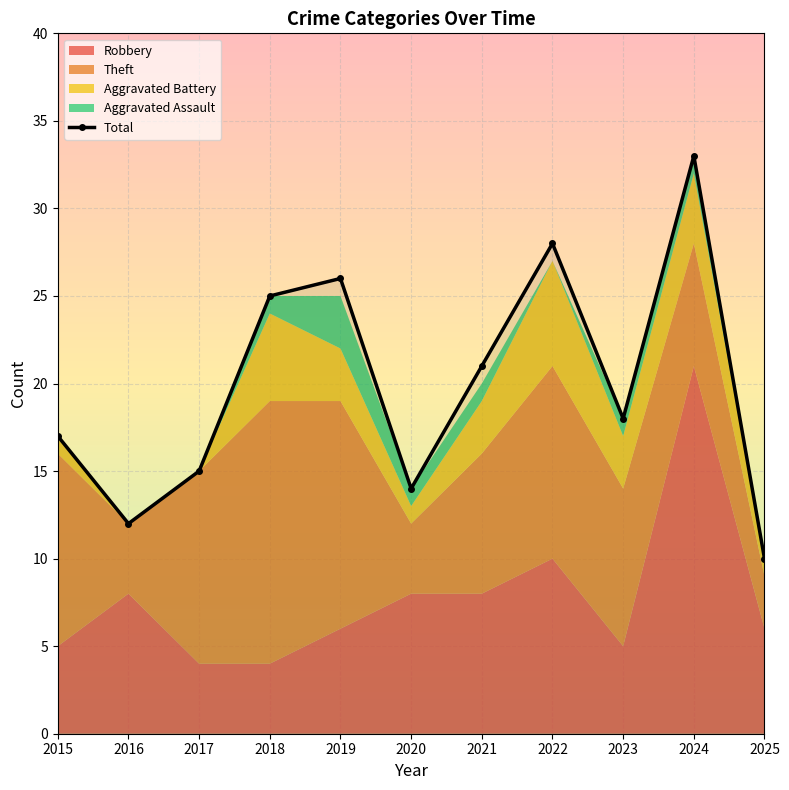

Reading left to right, list all the values displayed in this chart.

2015=17	2016=12	2017=15	2018=25	2019=26	2020=14	2021=21	2022=28	2023=18	2024=33	2025=10